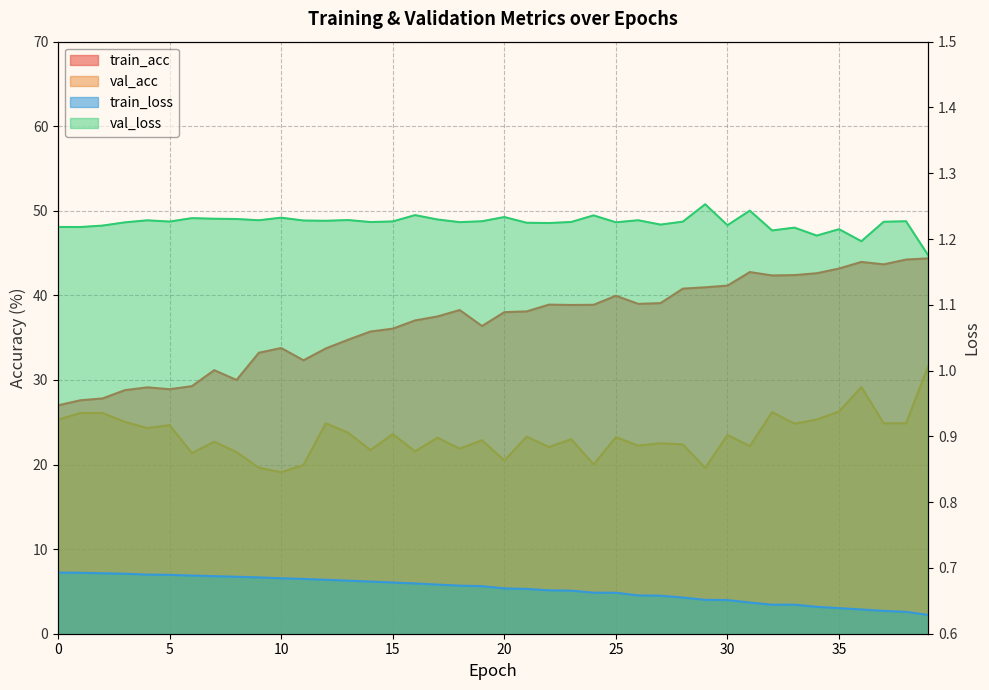

Rank the series at 29 from highest to lowest value.

train_acc, val_acc, val_loss, train_loss